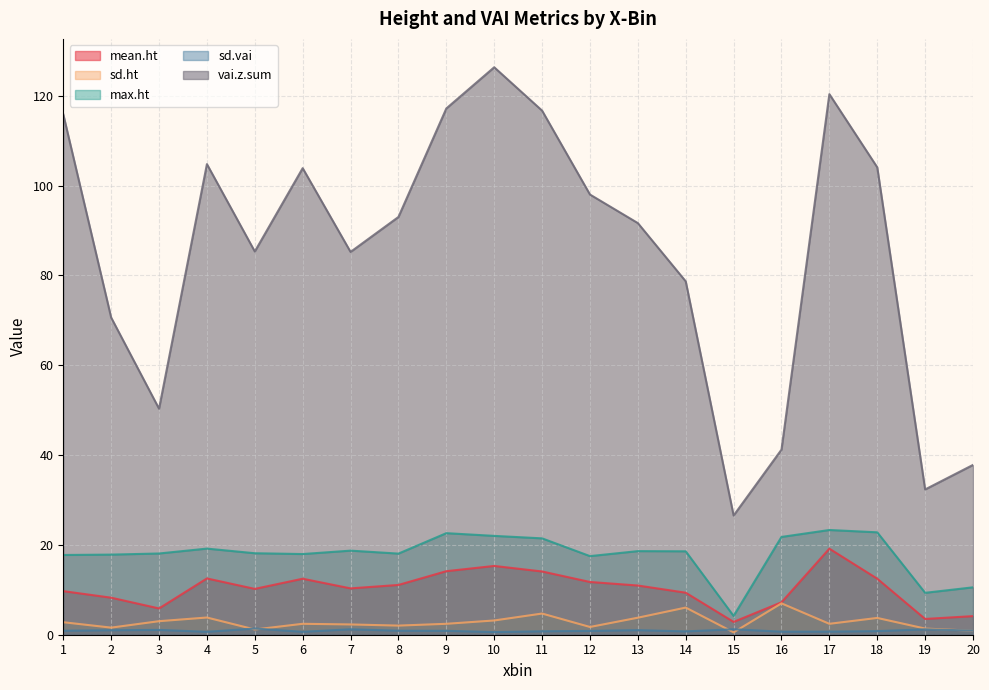

What is the average value of the vai.z.sum series?

85.0